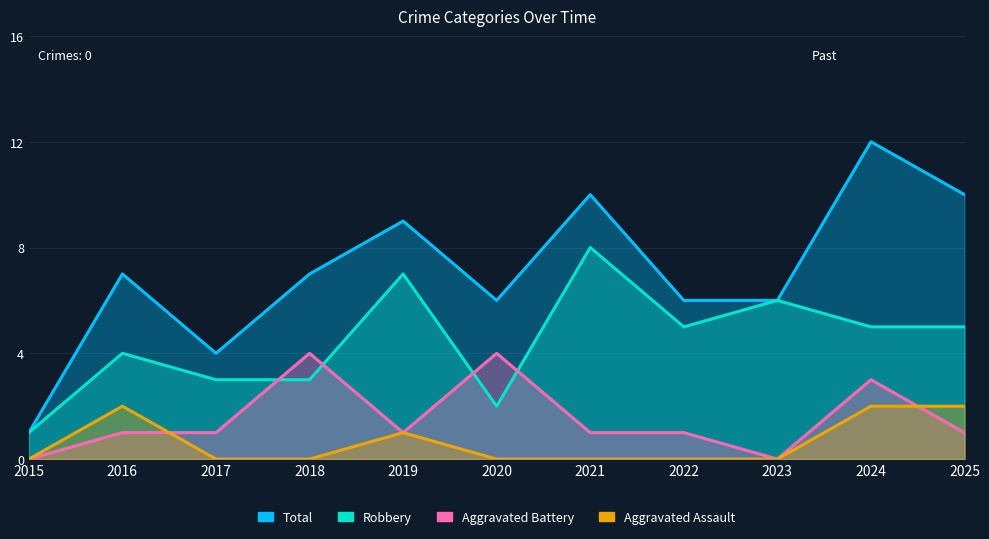

What is the minimum value for Total?

1